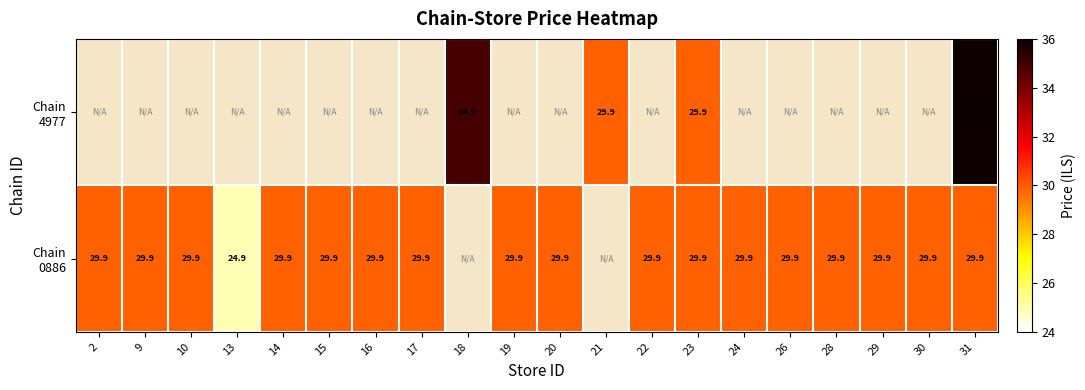

What is the total value across all series at 23?

59.8